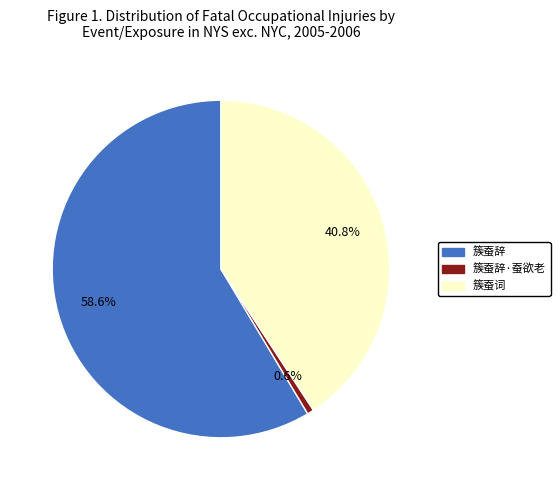

Does any single category account for the majority?

Yes